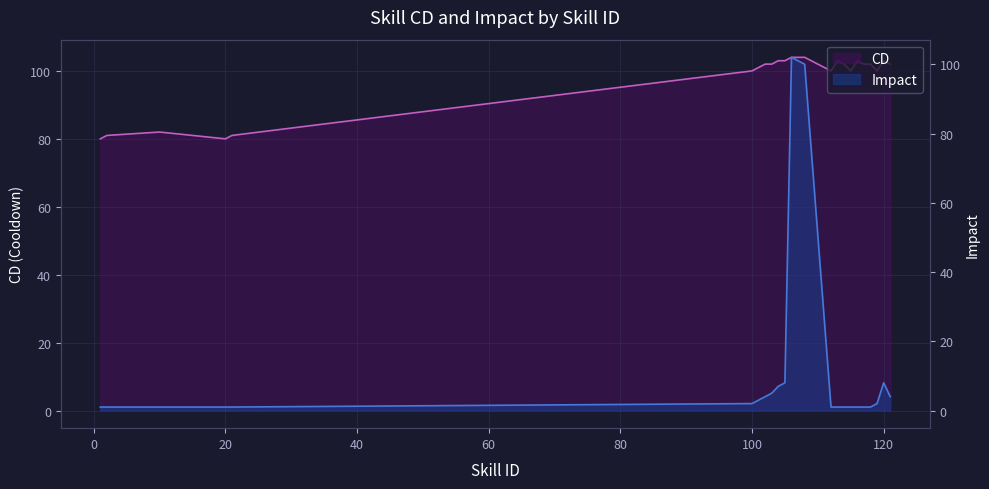

List the series in order of their overall mean, highest first.

CD, Impact